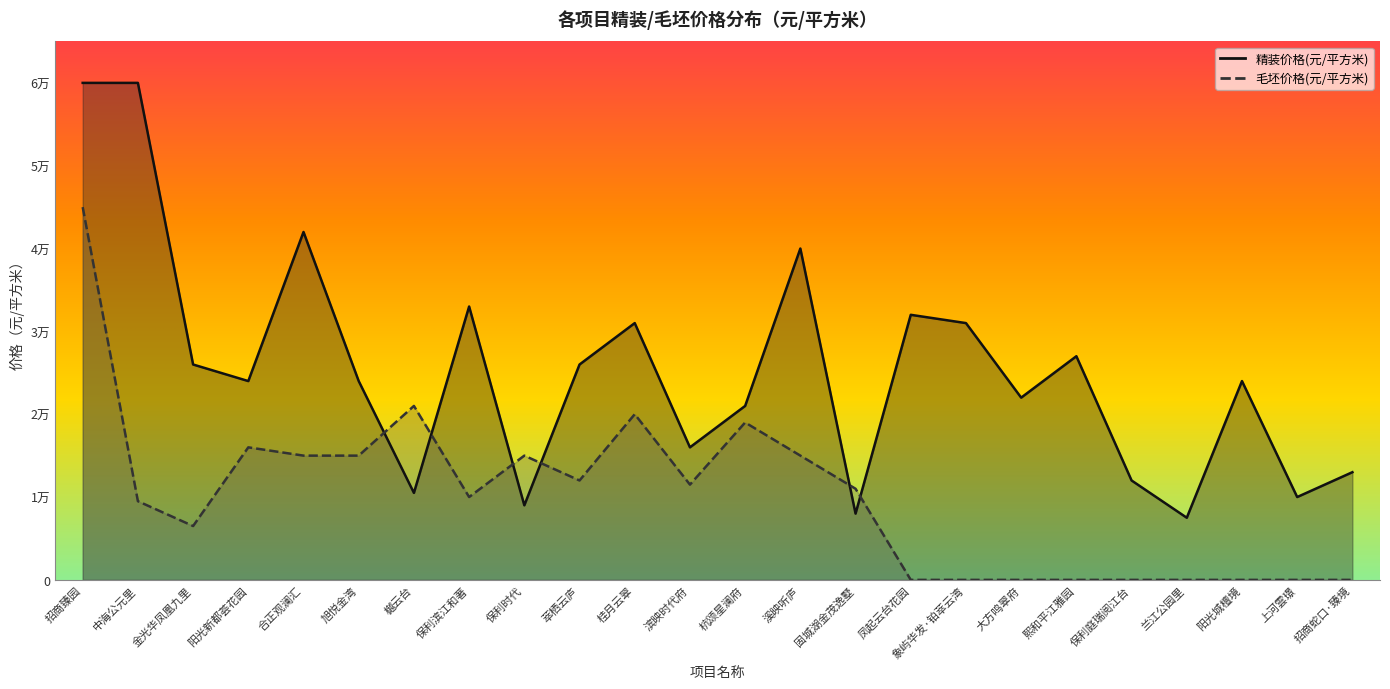

What is the sum of the 毛坯价格(元/平方米) values at 萃栖云庐 and 溪映听庐?

27000